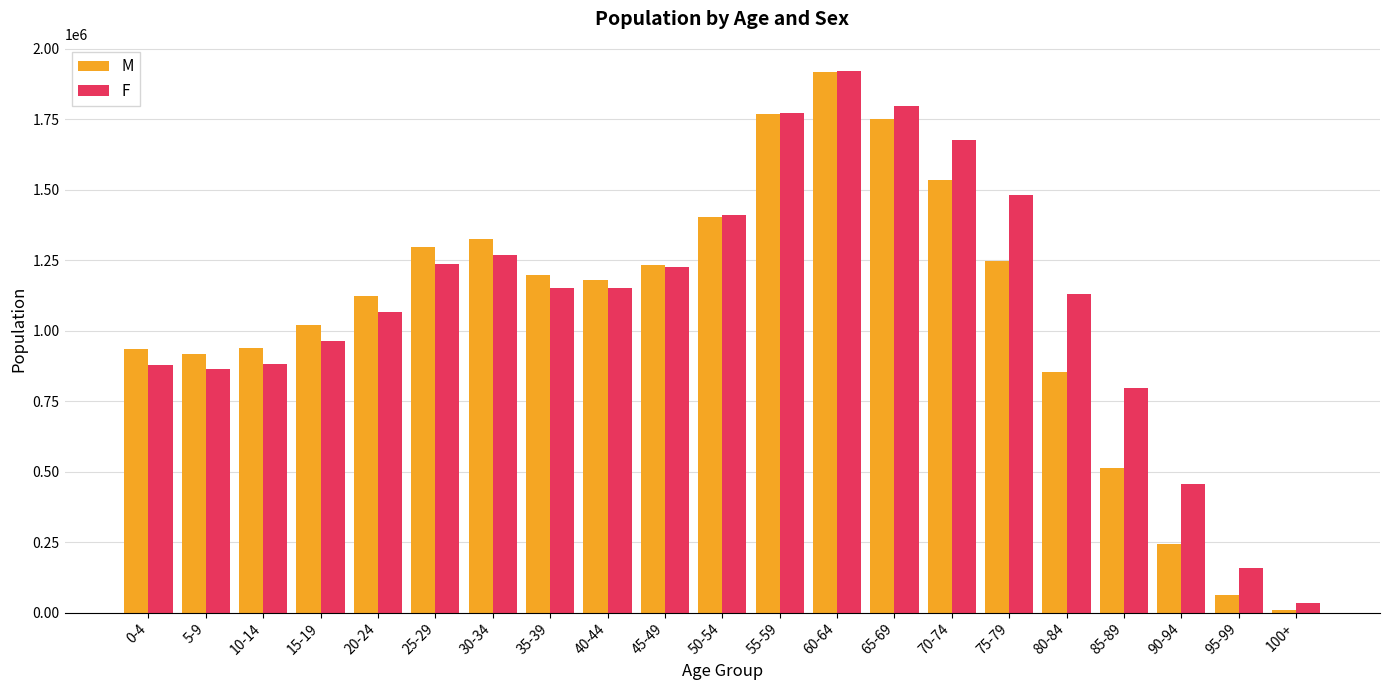

How many bars are there in each group?

2